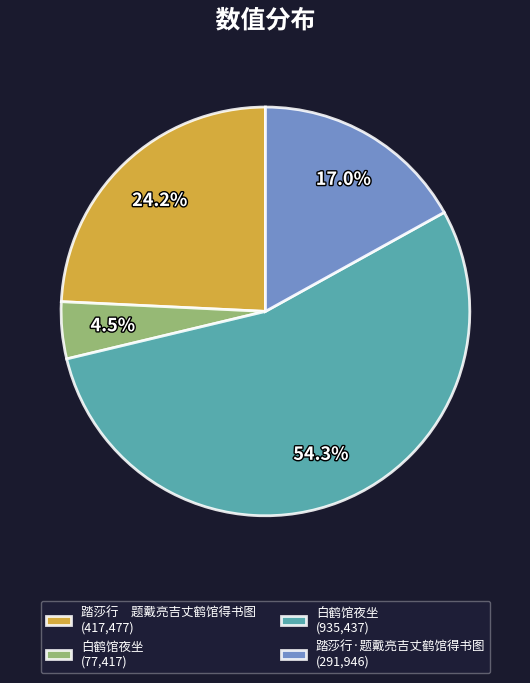

What portion of the pie excludes 白鹤馆夜坐 (77,417)?

95.5%